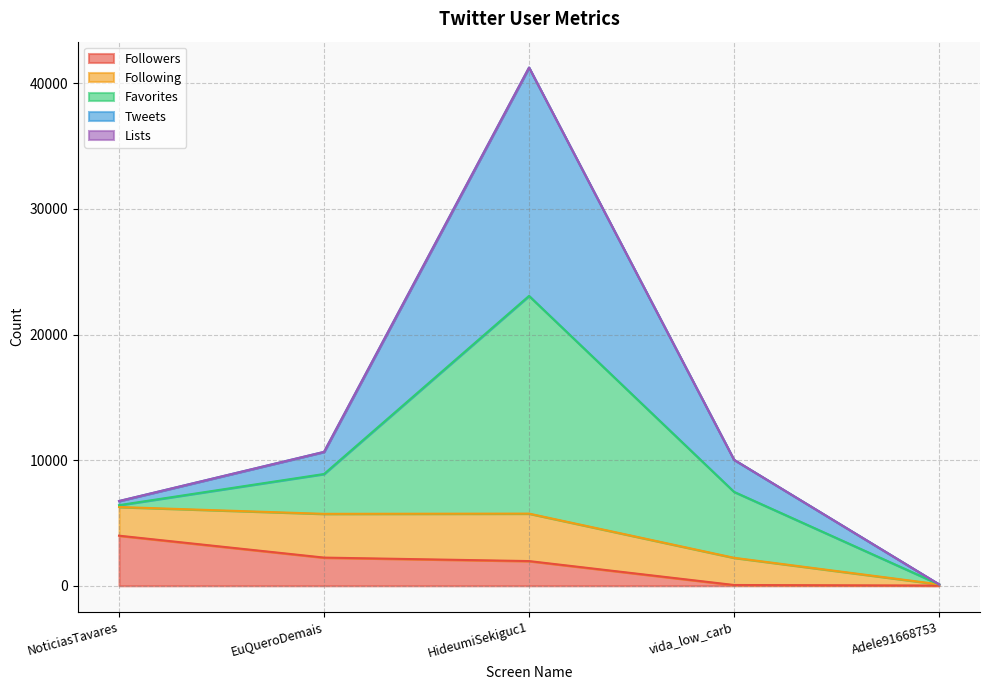

Is the value of Followers at vida_low_carb greater than the value of Tweets at HideumiSekiguc1?

No